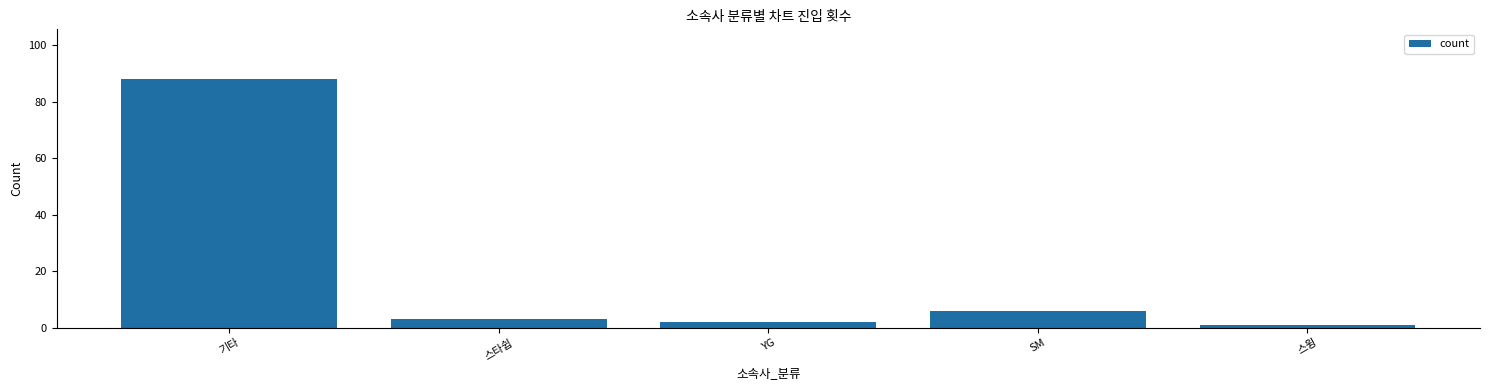

Between SM and 기타, which is larger?

기타